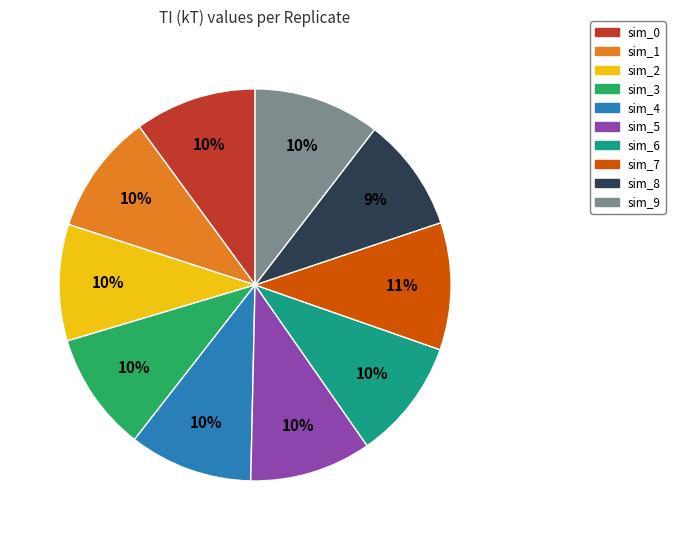

Do sim_3 and sim_4 together represent more than half of the pie?

No